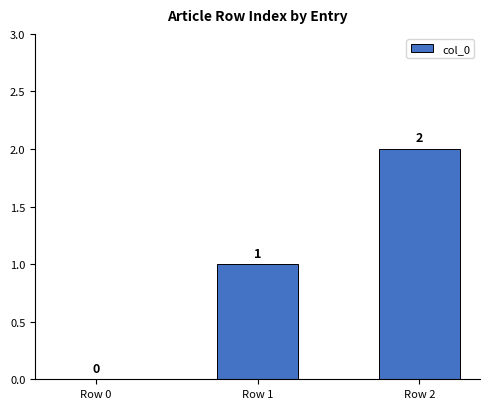

What is the sum of all values?

3